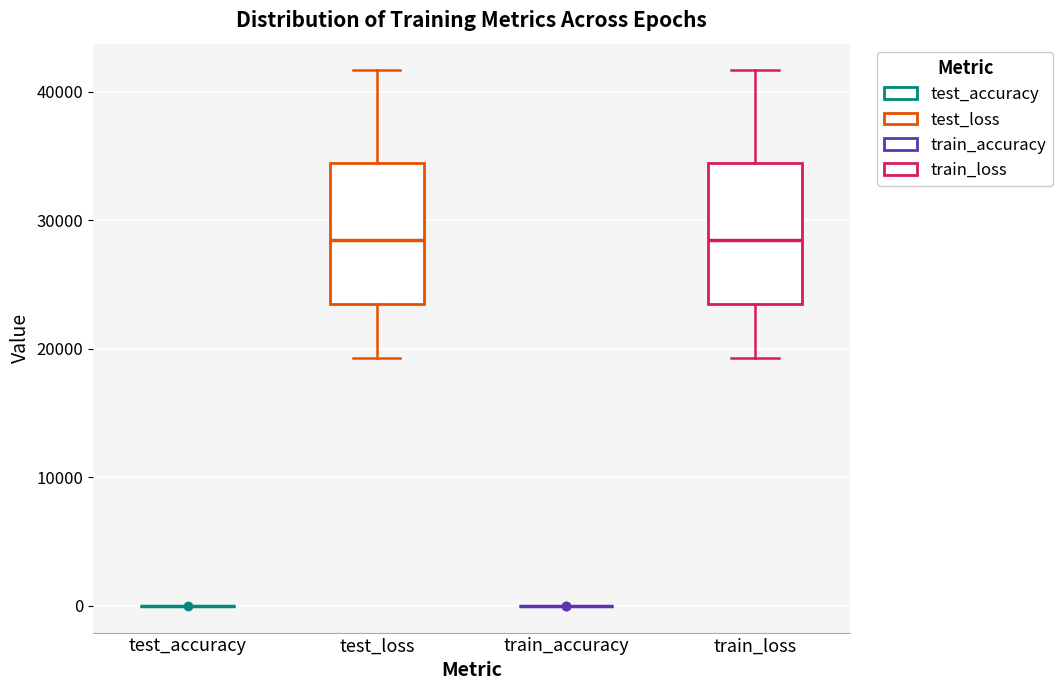

Where does the lower whisker of the box for train_loss end on the y-axis? The values are not printed on the chart, so give them approximately, as read against the axis.

19000